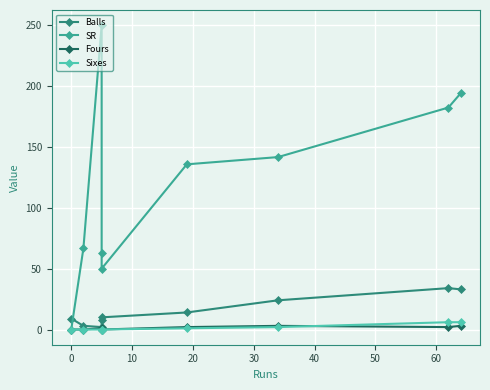

What is the highest value of the Sixes series?

6.0